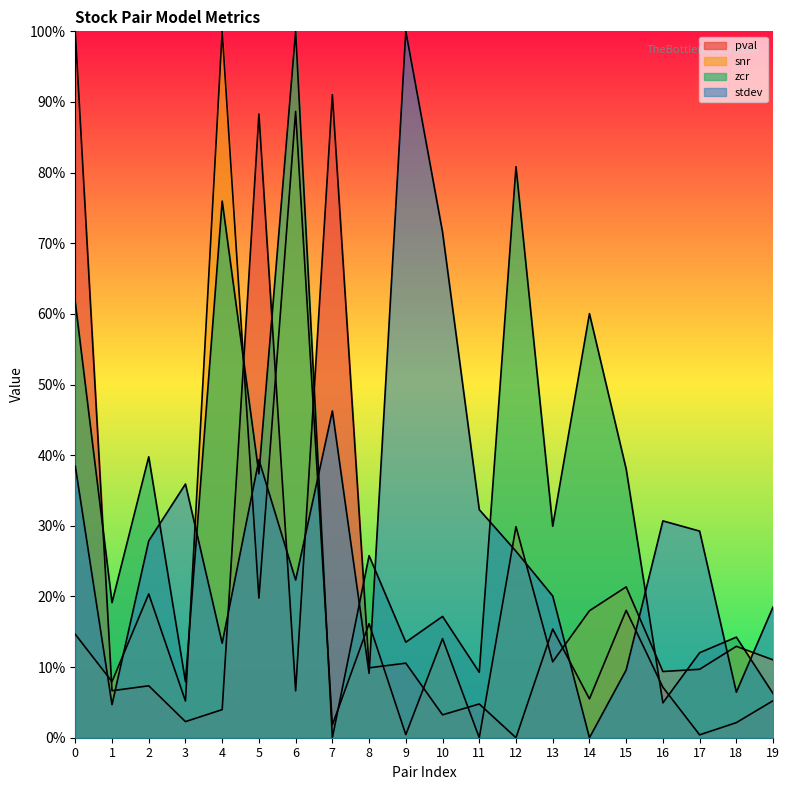

Reading left to right, transcribe all the data shown in this chart.

pval: 1.0	0.1	0.1	0.0	0.0	0.9	0.1	0.9	0.1	0.1	0.0	0.0	0.0	0.2	0.1	0.2	0.1	0.0	0.0	0.1
snr: 0.1	0.1	0.2	0.1	1.0	0.2	0.9	0.0	0.2	0.0	0.1	0.0	0.3	0.1	0.2	0.2	0.1	0.1	0.1	0.1
zcr: 0.6	0.2	0.4	0.1	0.8	0.4	1.0	0.0	0.3	0.1	0.2	0.1	0.8	0.3	0.6	0.4	0.0	0.1	0.1	0.1
stdev: 0.4	0.0	0.3	0.4	0.1	0.4	0.2	0.5	0.1	1.0	0.7	0.3	0.3	0.2	0.0	0.1	0.3	0.3	0.1	0.2